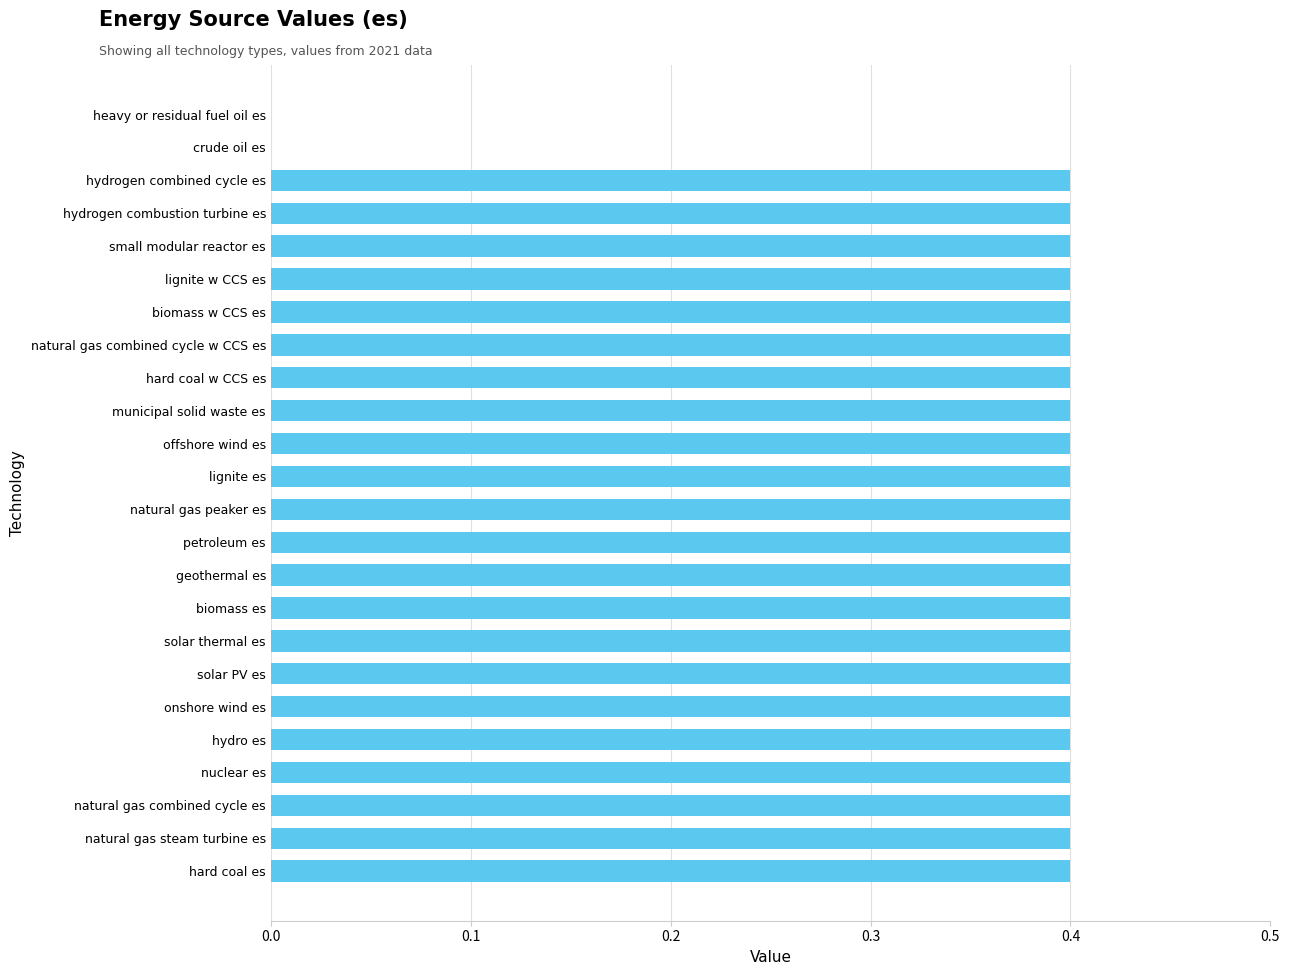

The value at geothermal es is 0.4. True or false?

True